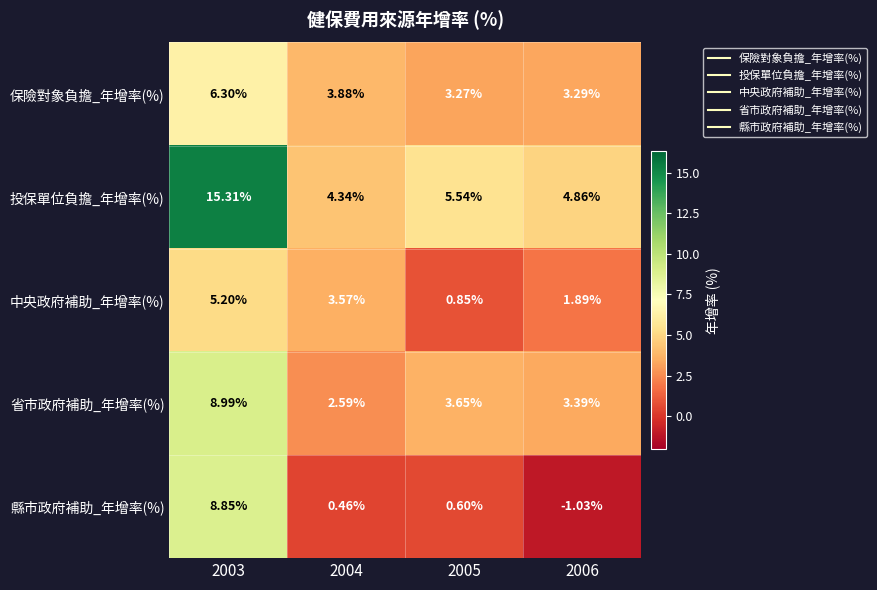

Rank the series by their maximum value, from highest to lowest.

投保單位負擔_年增率(%), 省市政府補助_年增率(%), 縣市政府補助_年增率(%), 保險對象負擔_年增率(%), 中央政府補助_年增率(%)